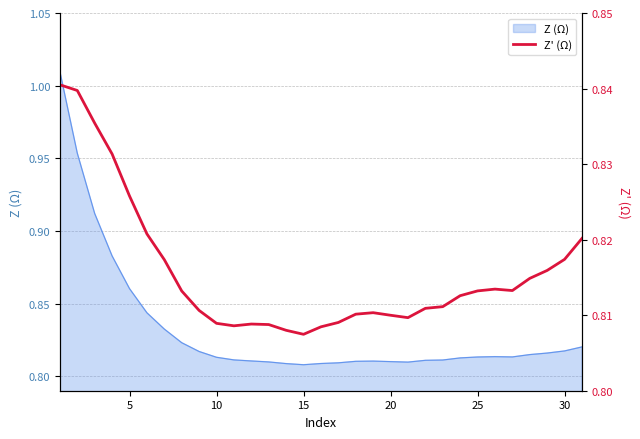

How many categories are shown in the chart?

31